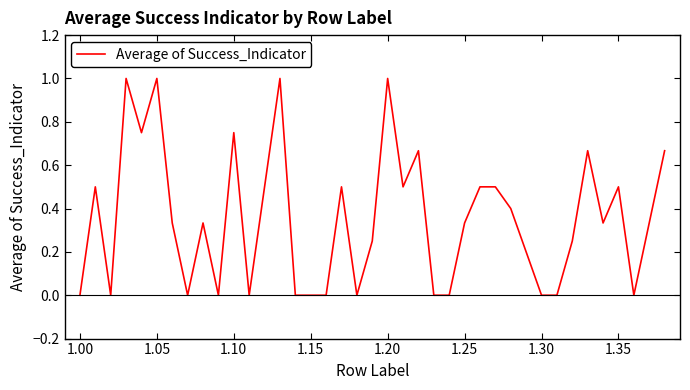

What is the greatest value displayed?

1.0